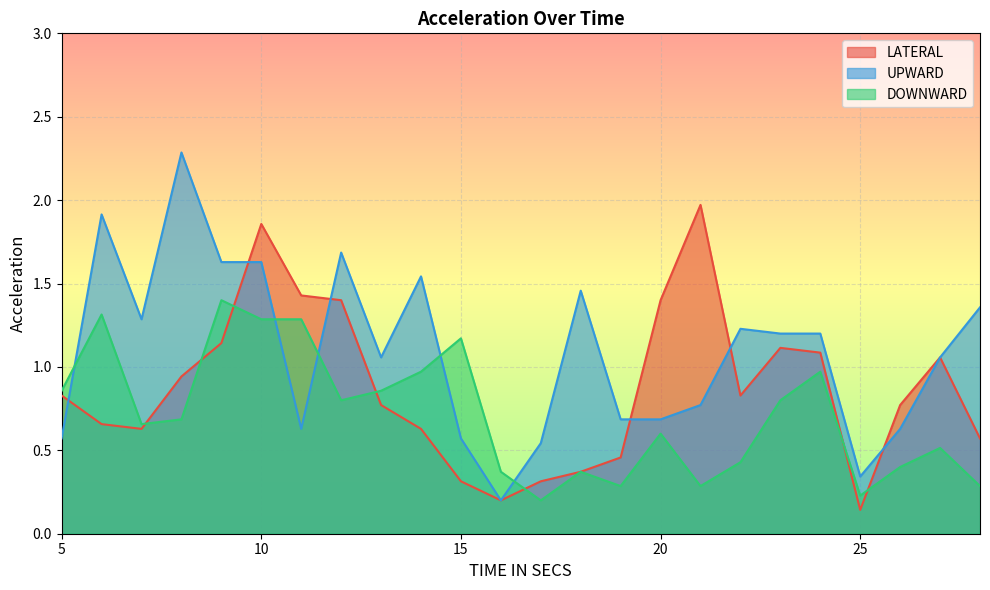

In UPWARD, how many points are higher than both neighbors (excluding endpoints)?

6